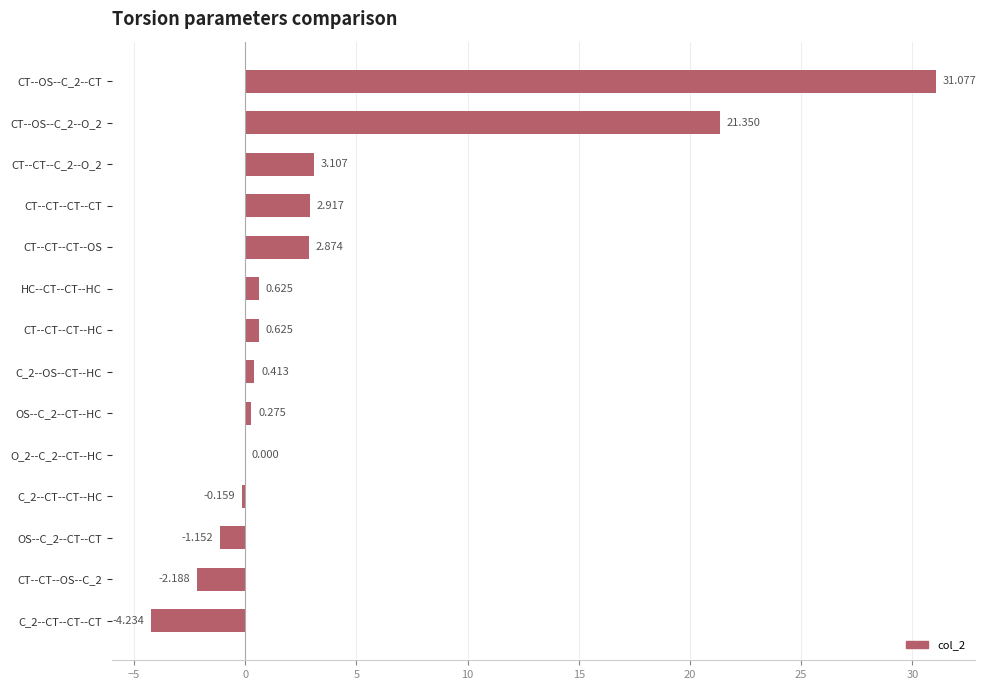

Which has a higher value, HC--CT--CT--HC or CT--CT--OS--C_2?

HC--CT--CT--HC